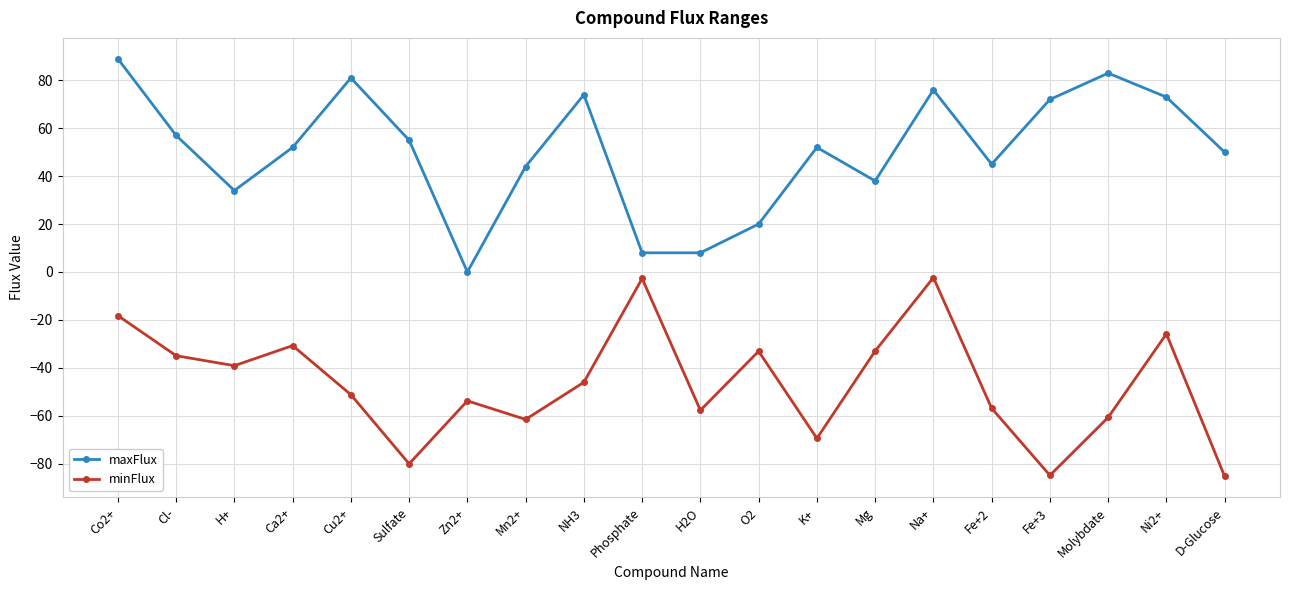

True or false: maxFlux and minFlux intersect in this chart.

False